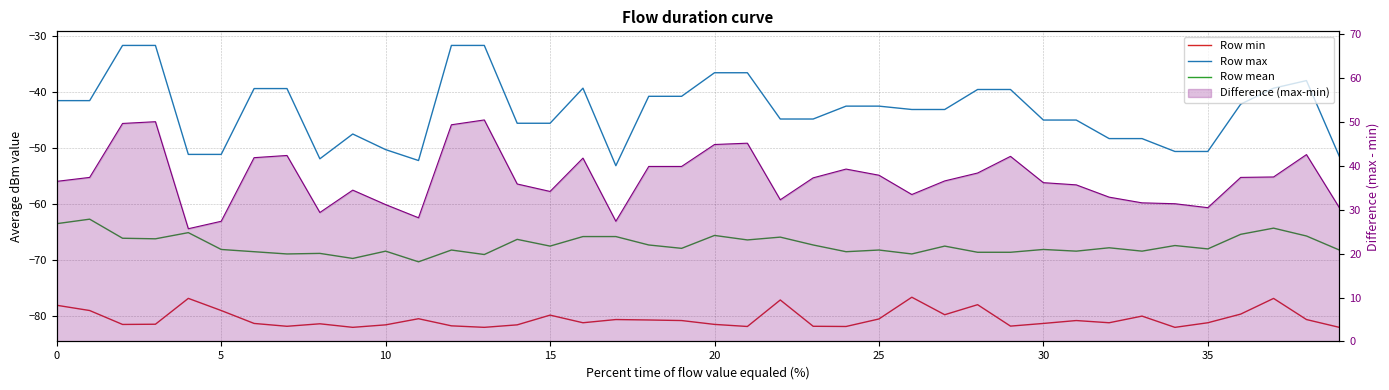

True or false: Row min has more than 1 points higher than both neighbors.

True